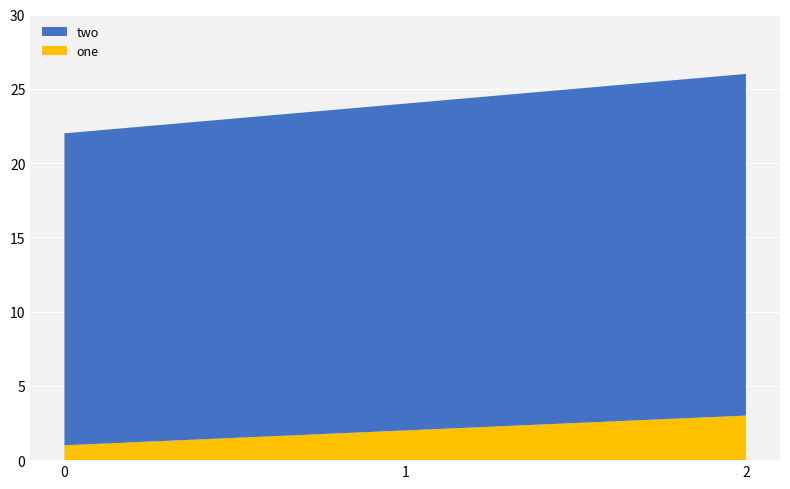

Reading left to right, transcribe all the data shown in this chart.

one: 0=1	1=2	2=3
two: 0=21	1=22	2=23